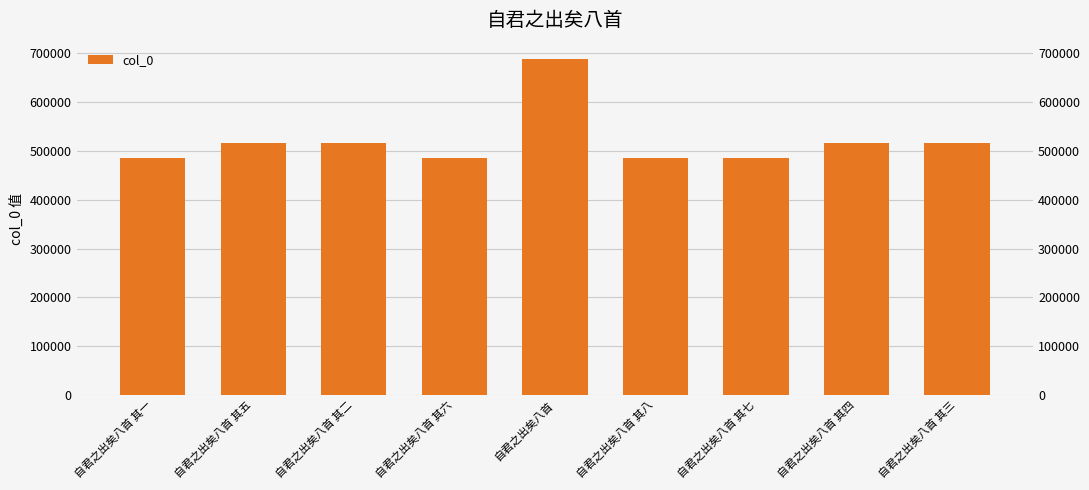

Reading right to left, extract all data points from this chart.

516802	516803	485725	485726	687128	485724	516801	516804	485723